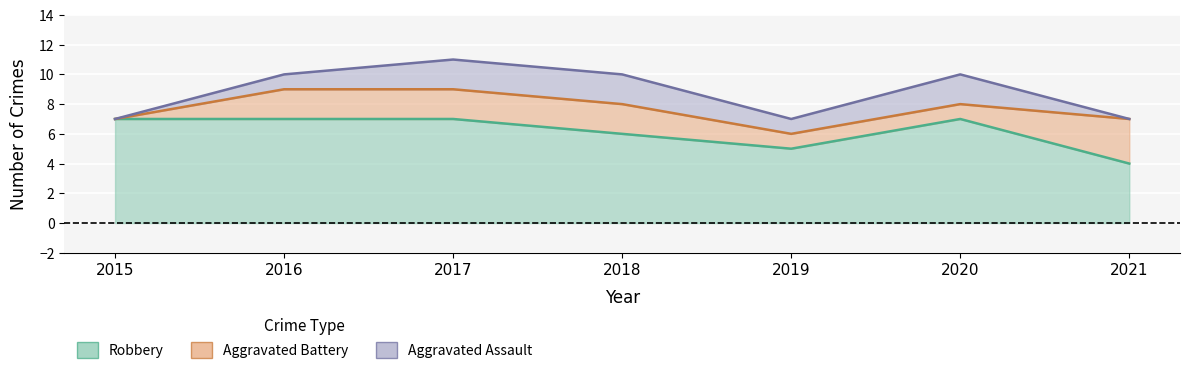

At how many categories does at least one series exceed 2?

7